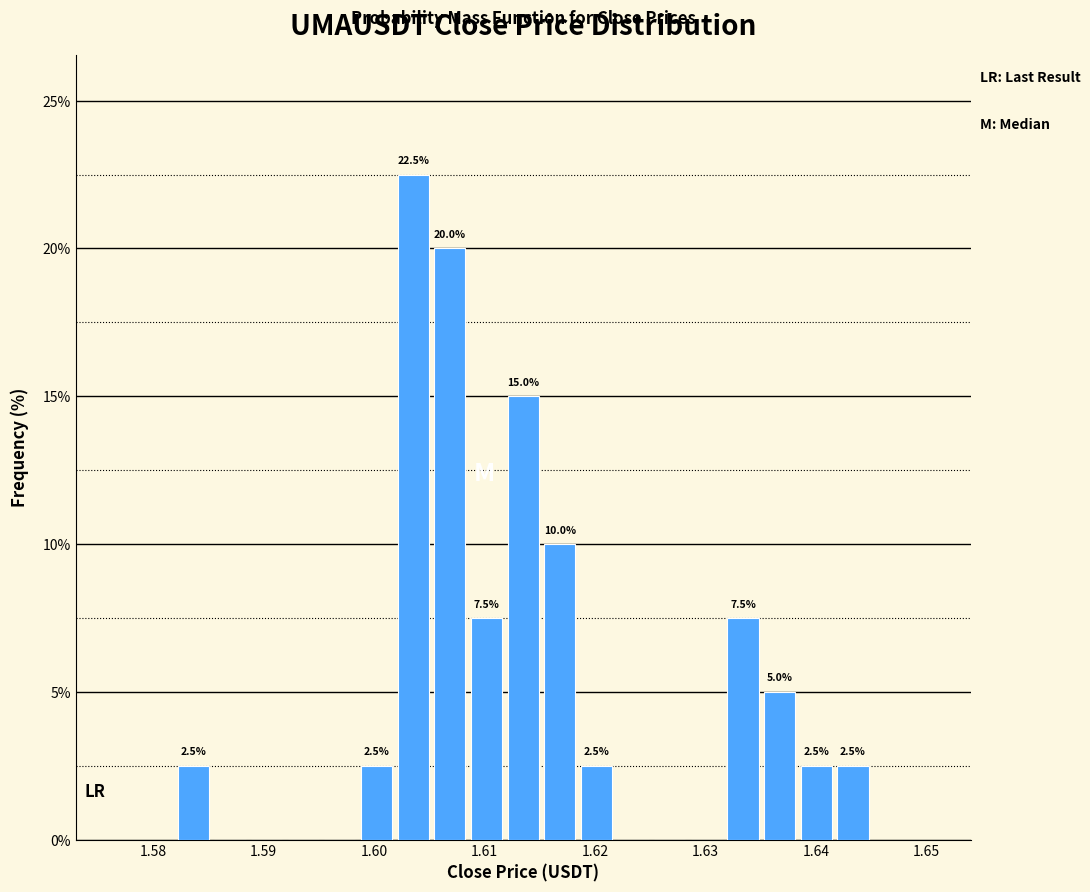

Around what value on the x-axis is the tallest bar? Give the approximate position of its centre, as read against the axis.

1.604